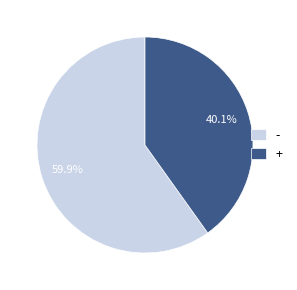

What percentage is NOT represented by -?

40.1%